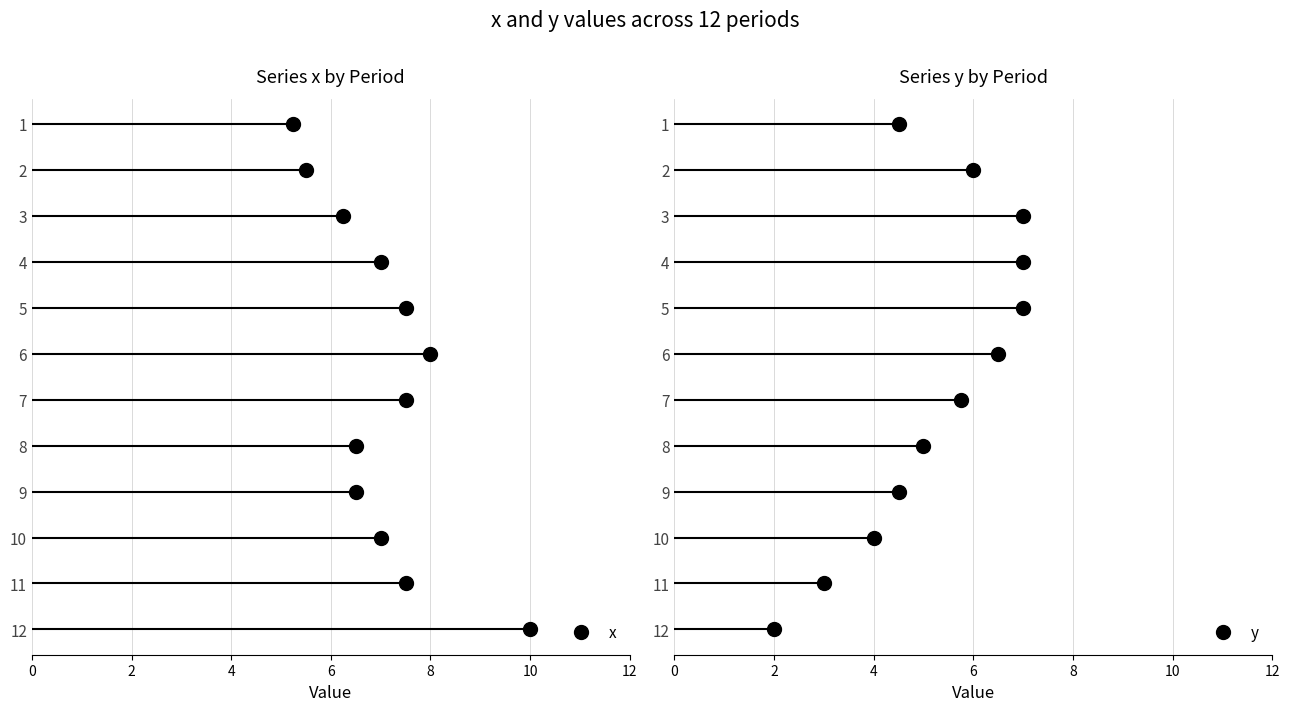

At 3, list the series in order from smallest to largest.

x, y